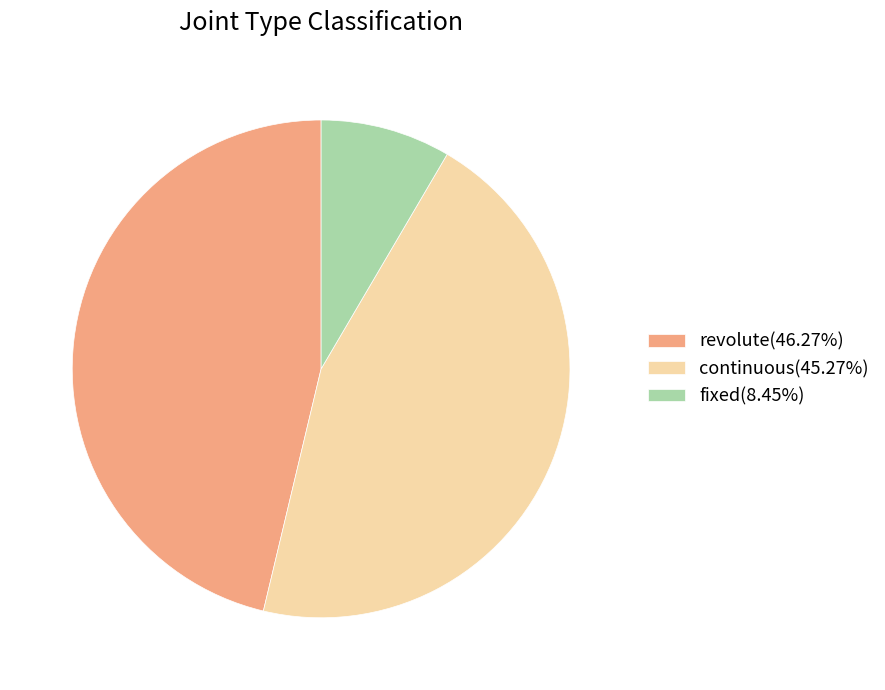

Does fixed(8.45%) represent more than half of the total?

No